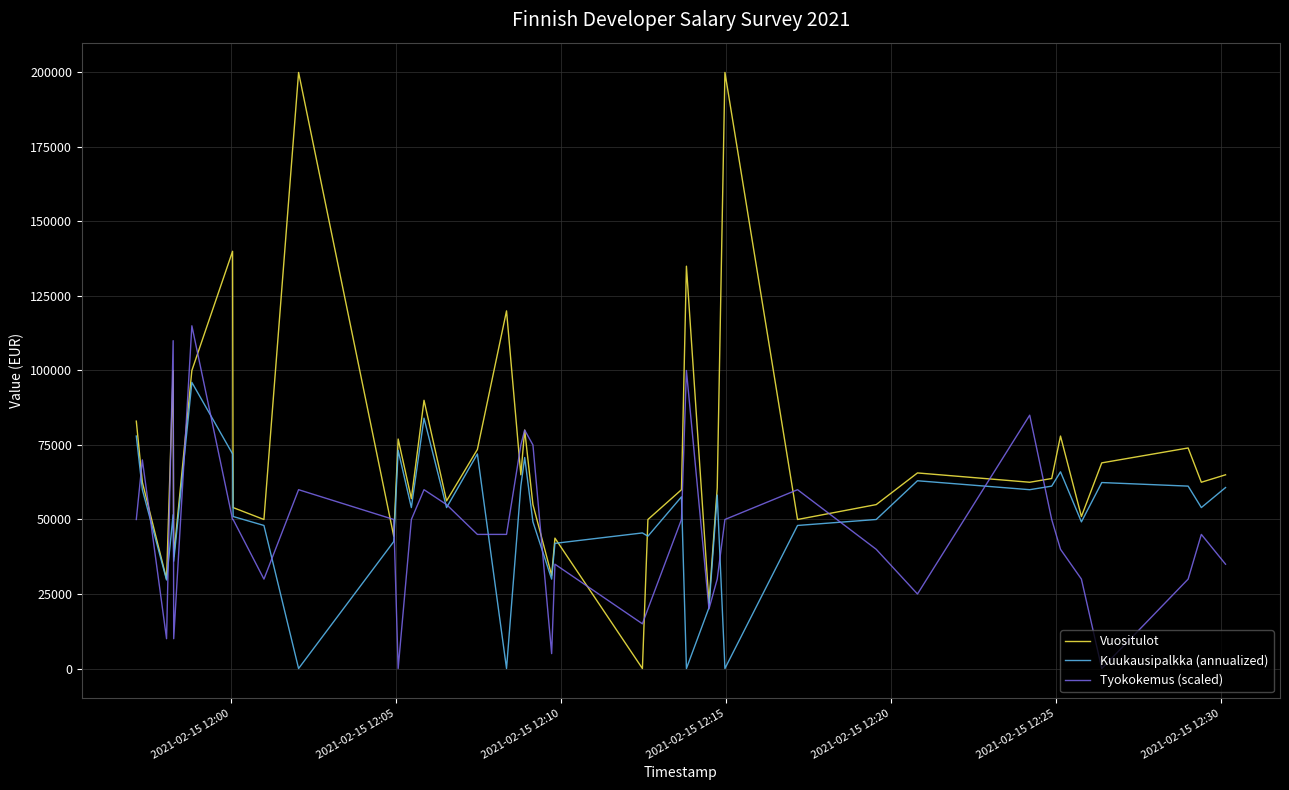

List the series in order of their peak value, highest first.

Vuositulot, Tyokokemus (scaled), Kuukausipalkka (annualized)